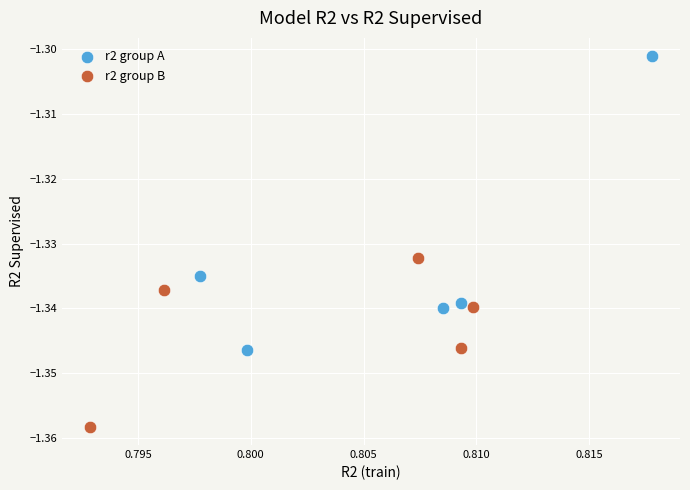

What are all the series names shown in the legend?

r2 group A, r2 group B